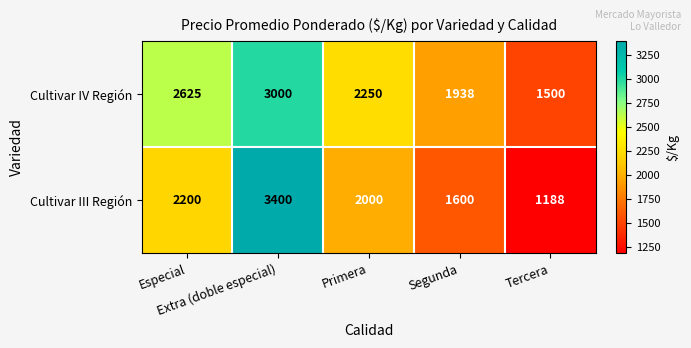

List the series in order of their peak value, lowest first.

Cultivar IV Región, Cultivar III Región